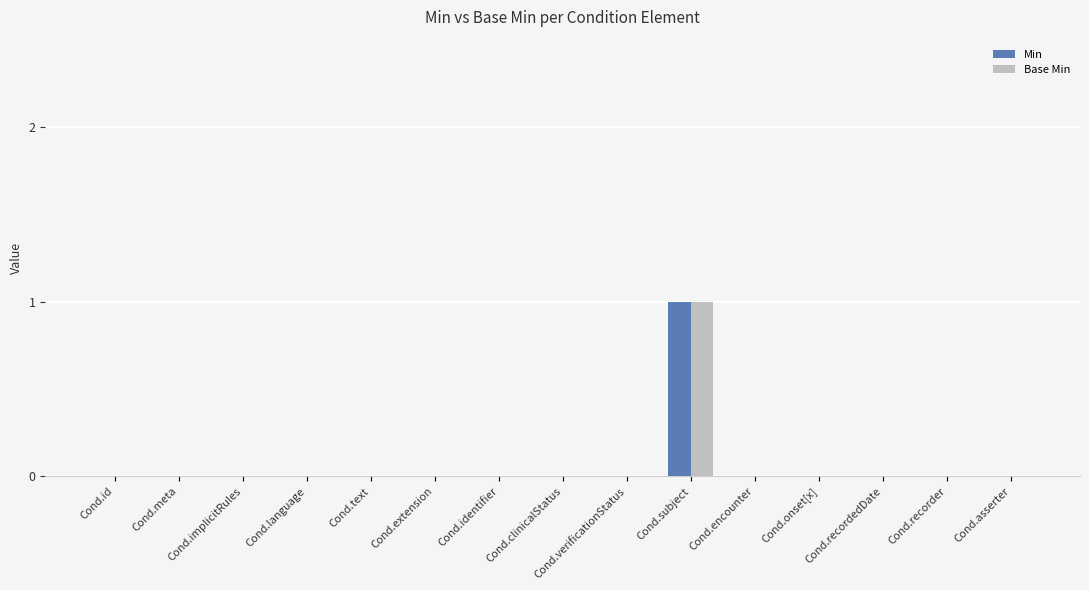

At which label does Base Min reach its peak?

Cond.subject